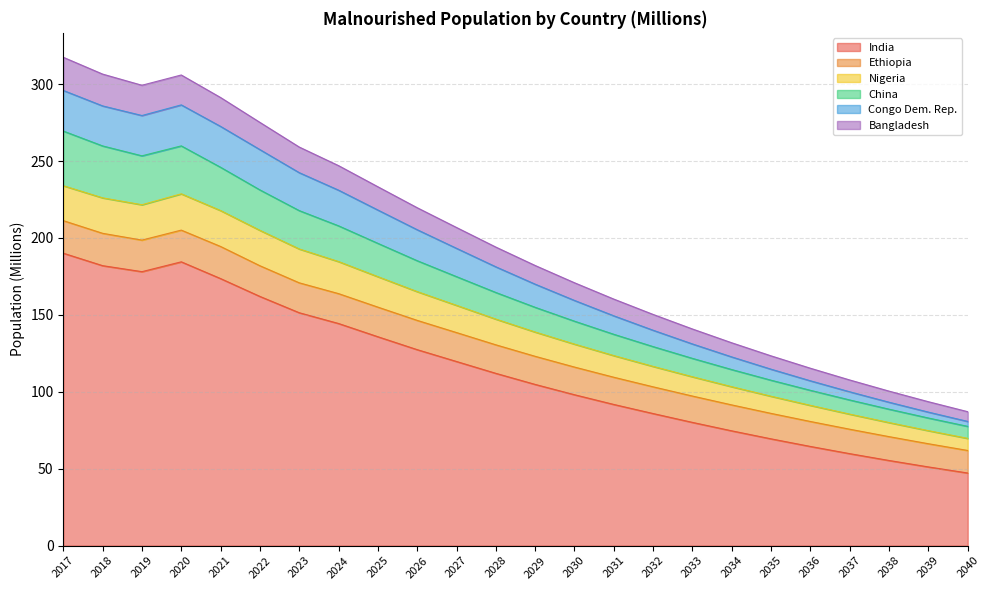

What is the maximum value shown in the chart?

317.5